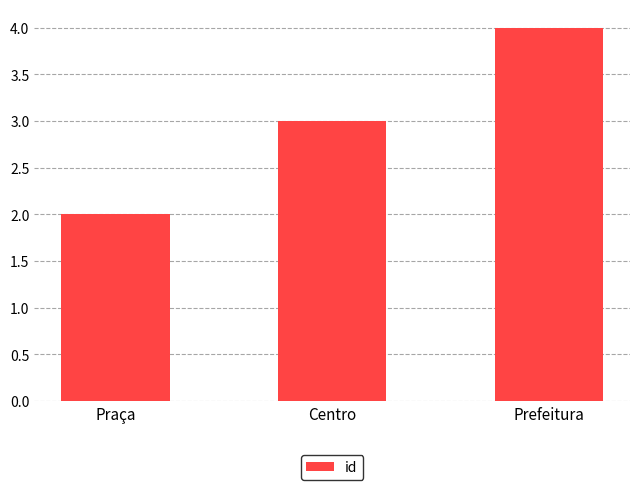

List the labels in order of value, largest first.

Prefeitura, Centro, Praça